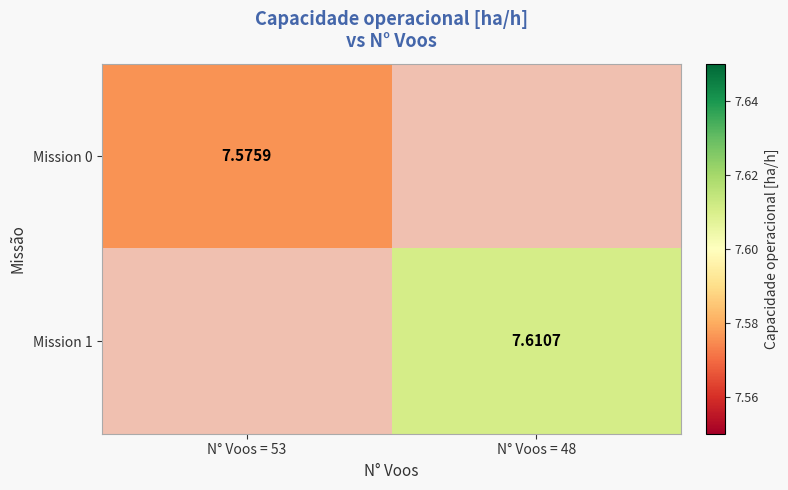

Is the value of Mission 0 at N° Voos = 53 greater than the value of Mission 1 at N° Voos = 48?

No